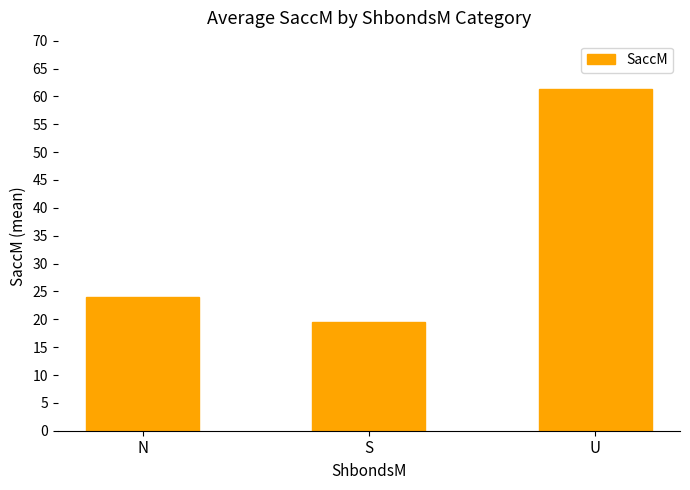

What is the value of the 1st bar from the left?

24.1